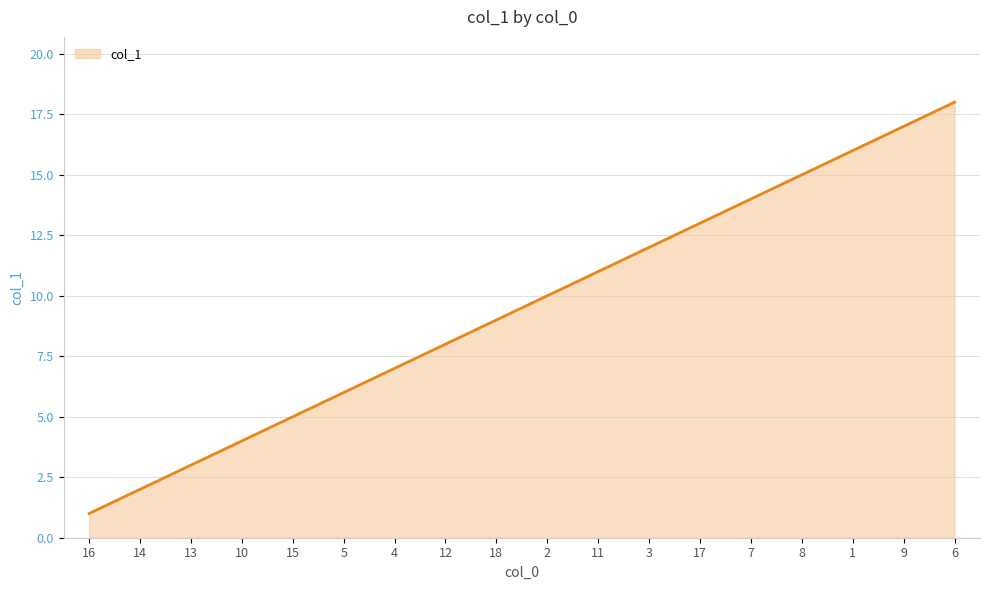

What is the change in value from 4 to 12?

+1